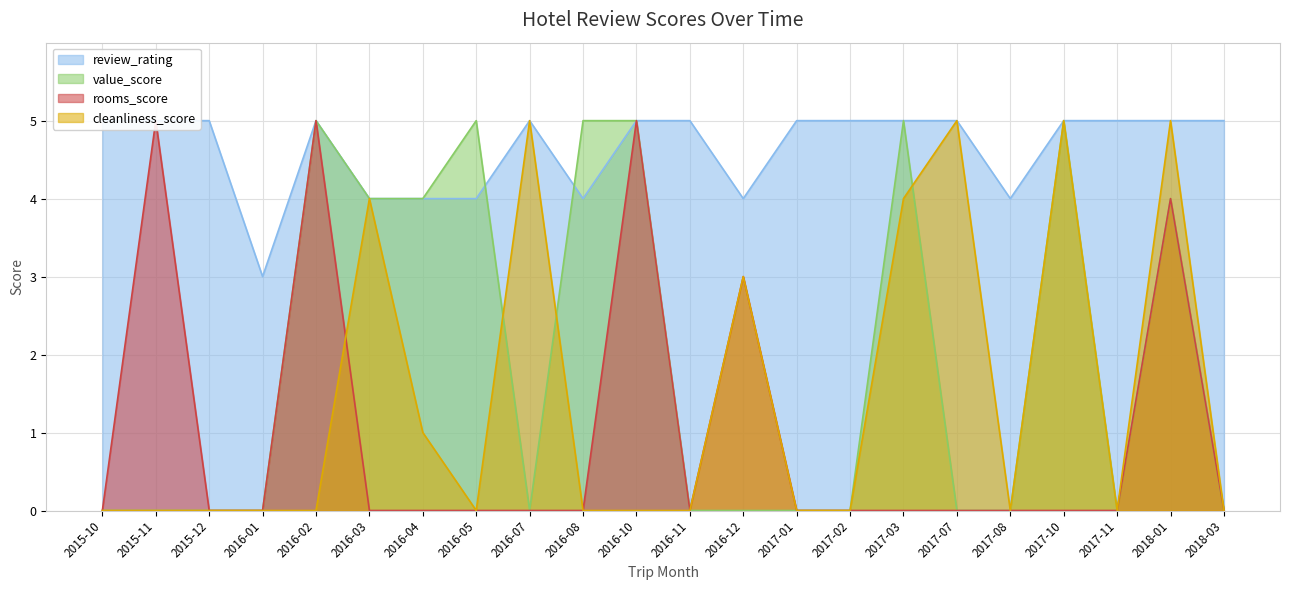

What is the highest value of the value_score series?

5